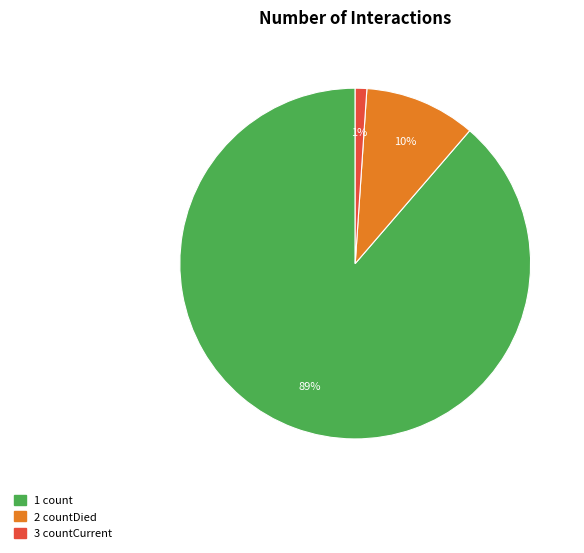

To the nearest percent, what is the difference between the largest and smallest slice percentages?

88%